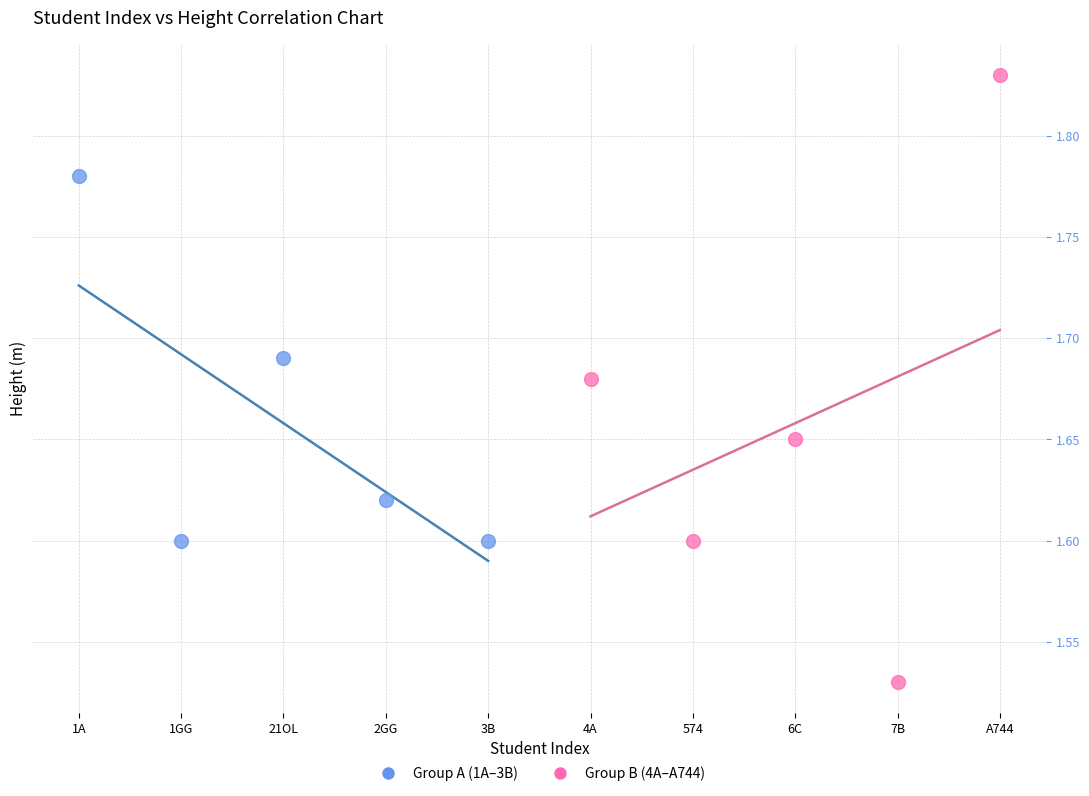

Which series reaches the minimum Y coordinate?

Group B (4A–A744)